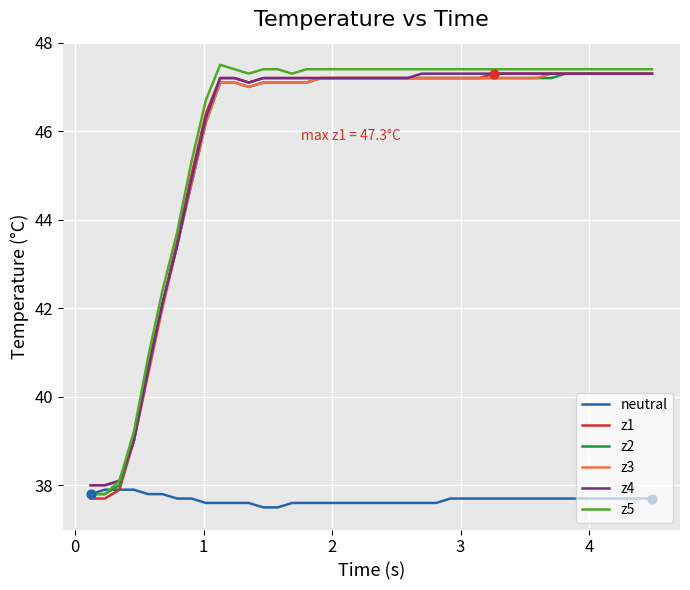

What is the highest value of the z5 series?

47.5